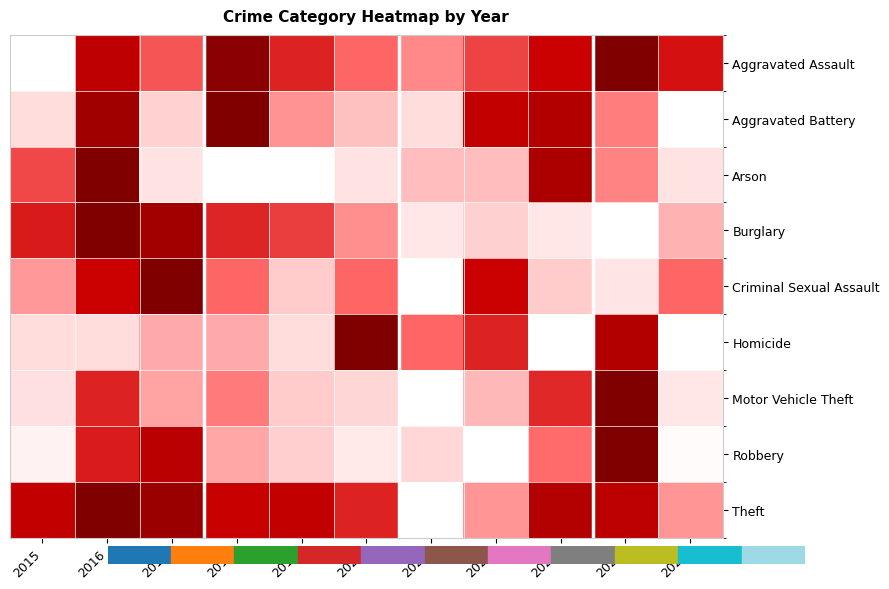

Between 2019 and 2024, which is larger?

2024